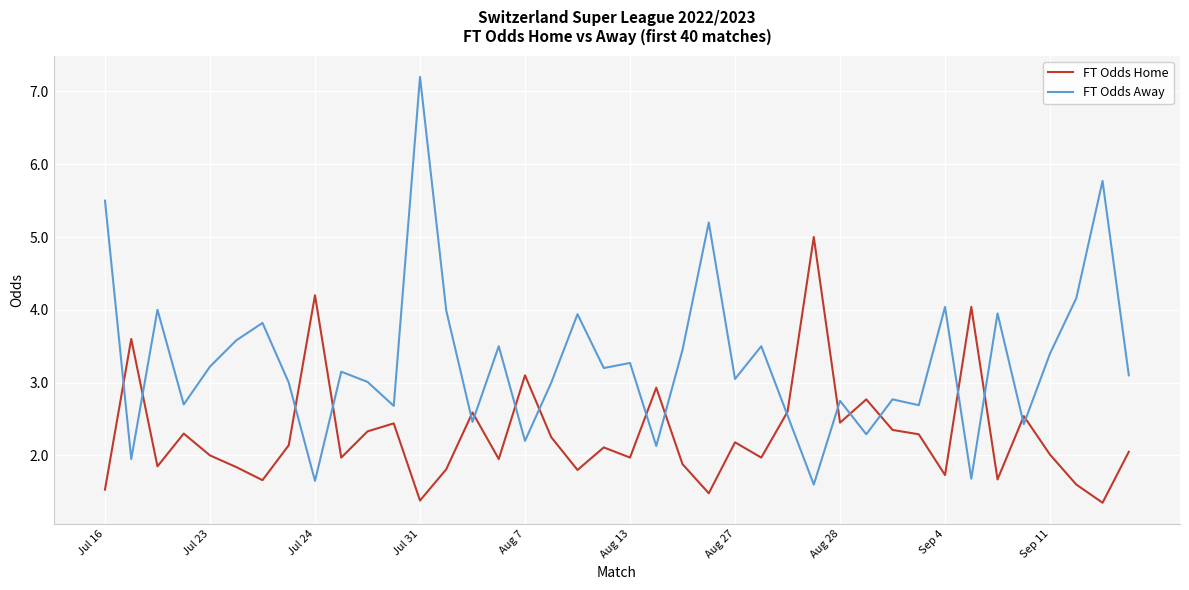

List the series in order of their peak value, highest first.

FT Odds Away, FT Odds Home